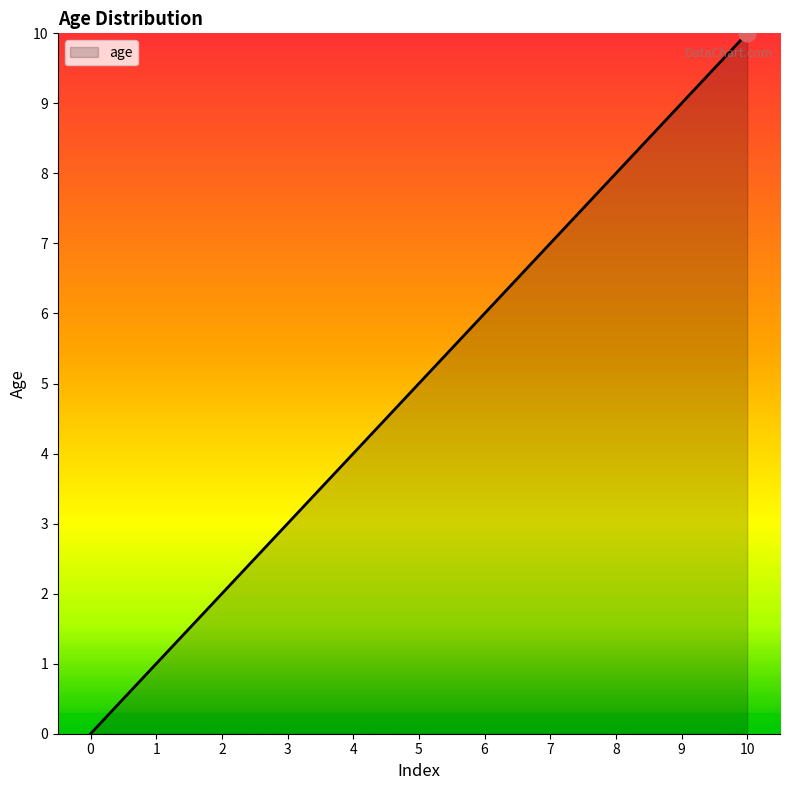

How many values are below 5?

5